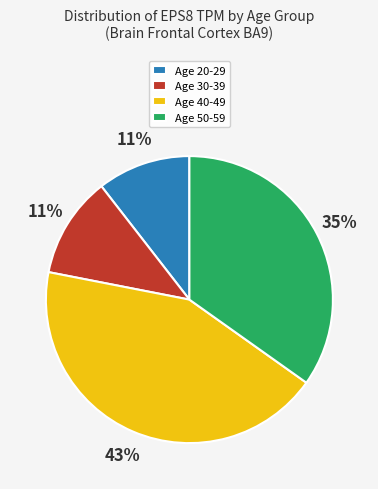

To the nearest percent, what portion does Age 30-39 represent?

11%